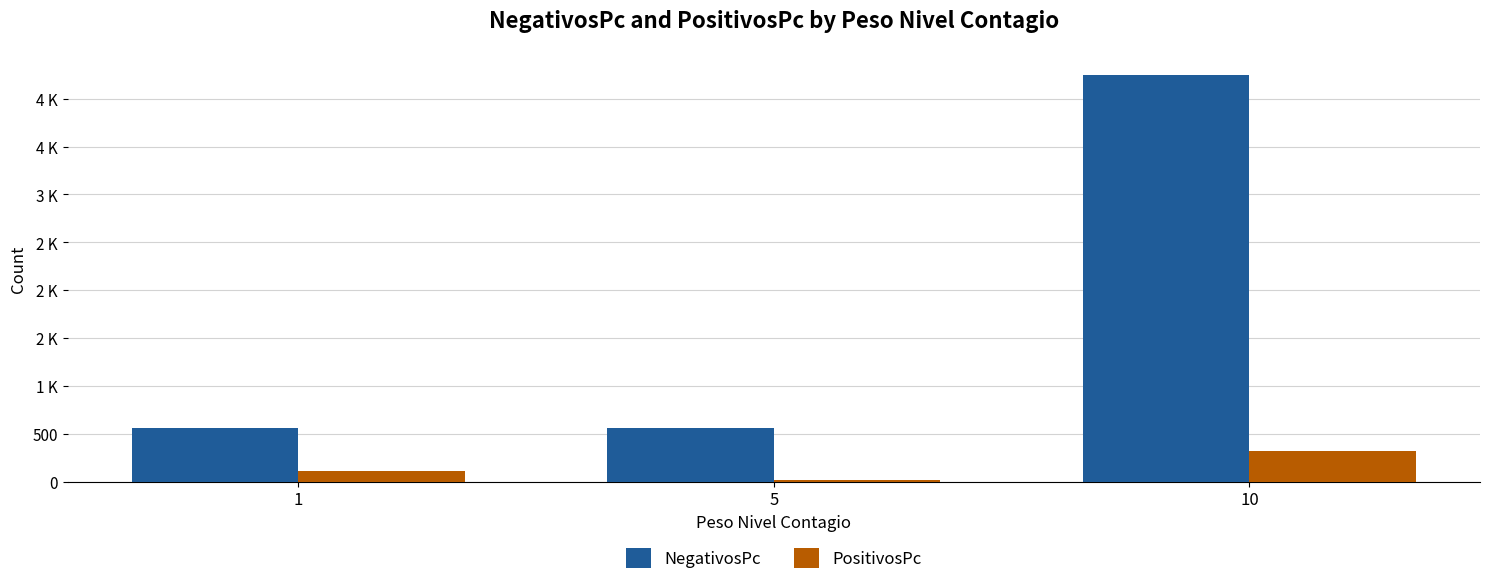

What is the total value across all series at 5?

575